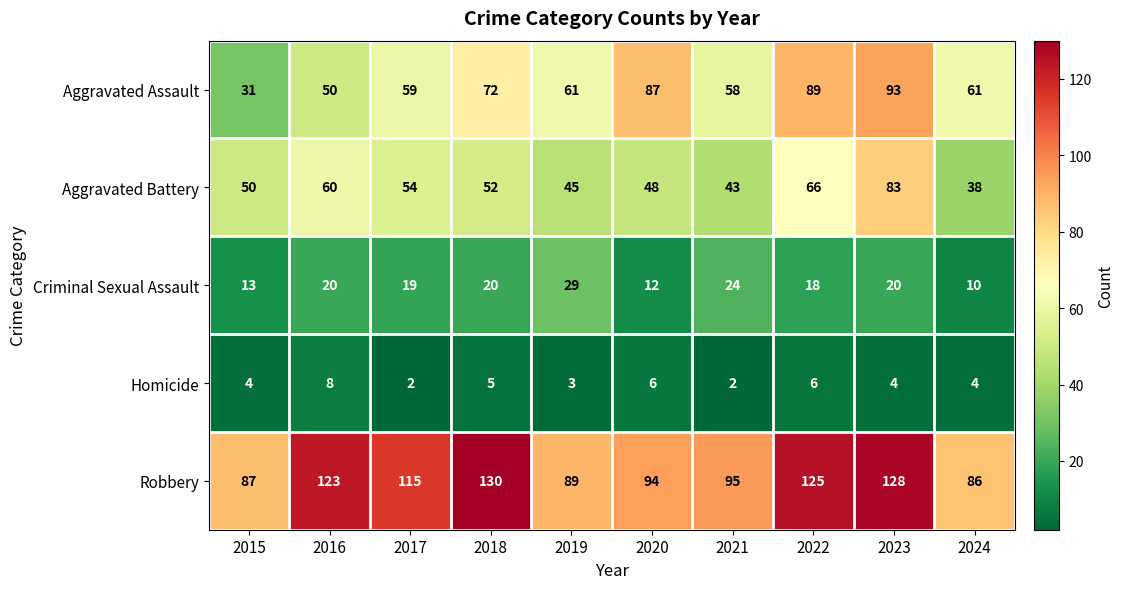

Which series has the largest range (max minus min)?

Aggravated Assault